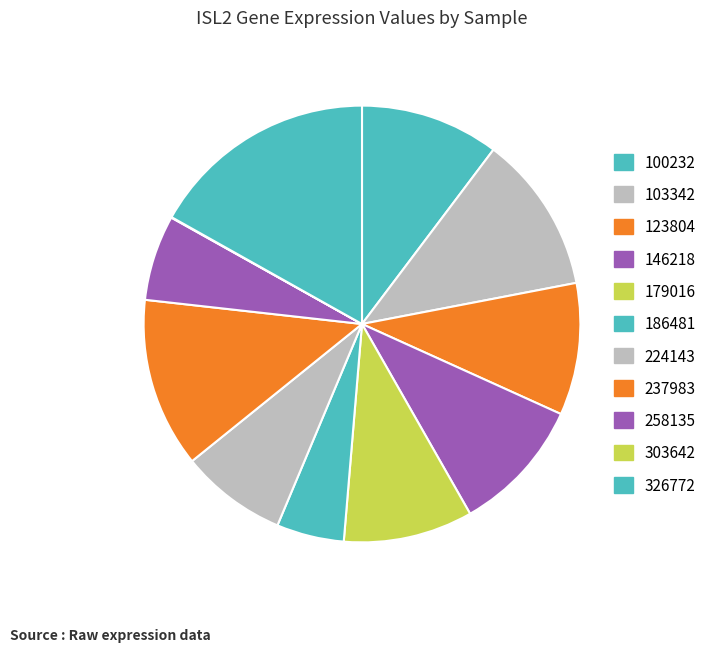

The 303642 slice represents 0% of the pie. True or false?

True